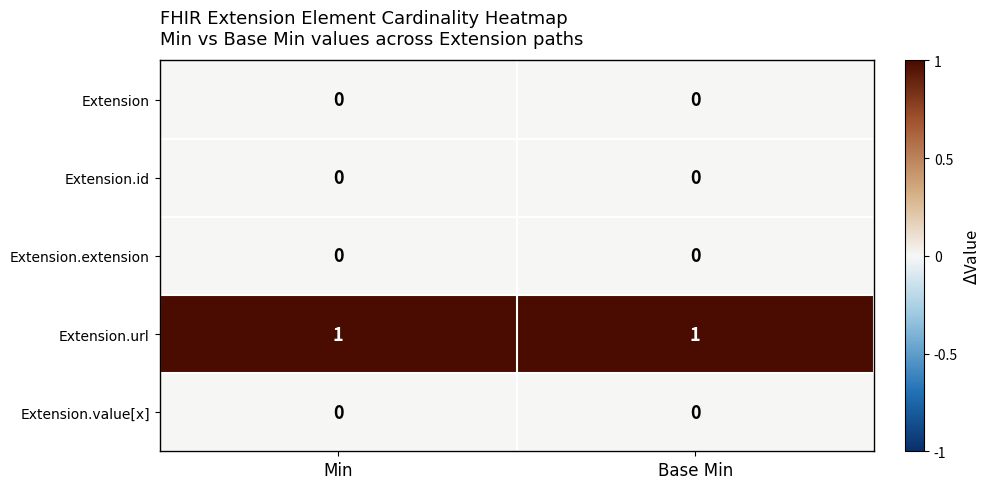

Is the value of Extension at Min greater than the value of Extension.url at Min?

No